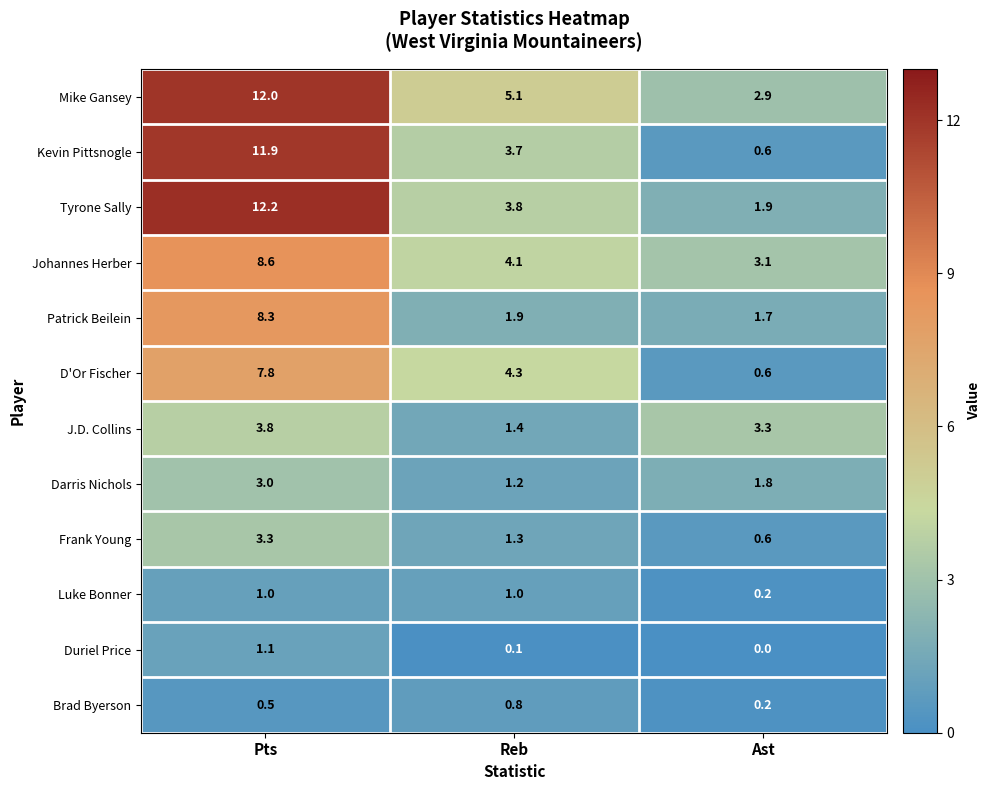

Rank the series by their maximum value, from highest to lowest.

Tyrone Sally, Mike Gansey, Kevin Pittsnogle, Johannes Herber, Patrick Beilein, D'Or Fischer, J.D. Collins, Frank Young, Darris Nichols, Duriel Price, Luke Bonner, Brad Byerson